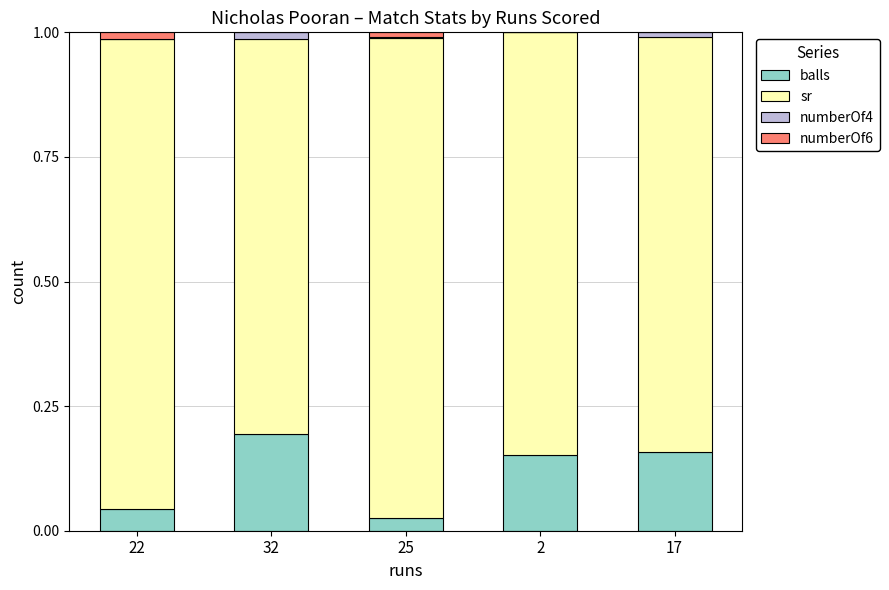

How many series are shown in this chart?

4